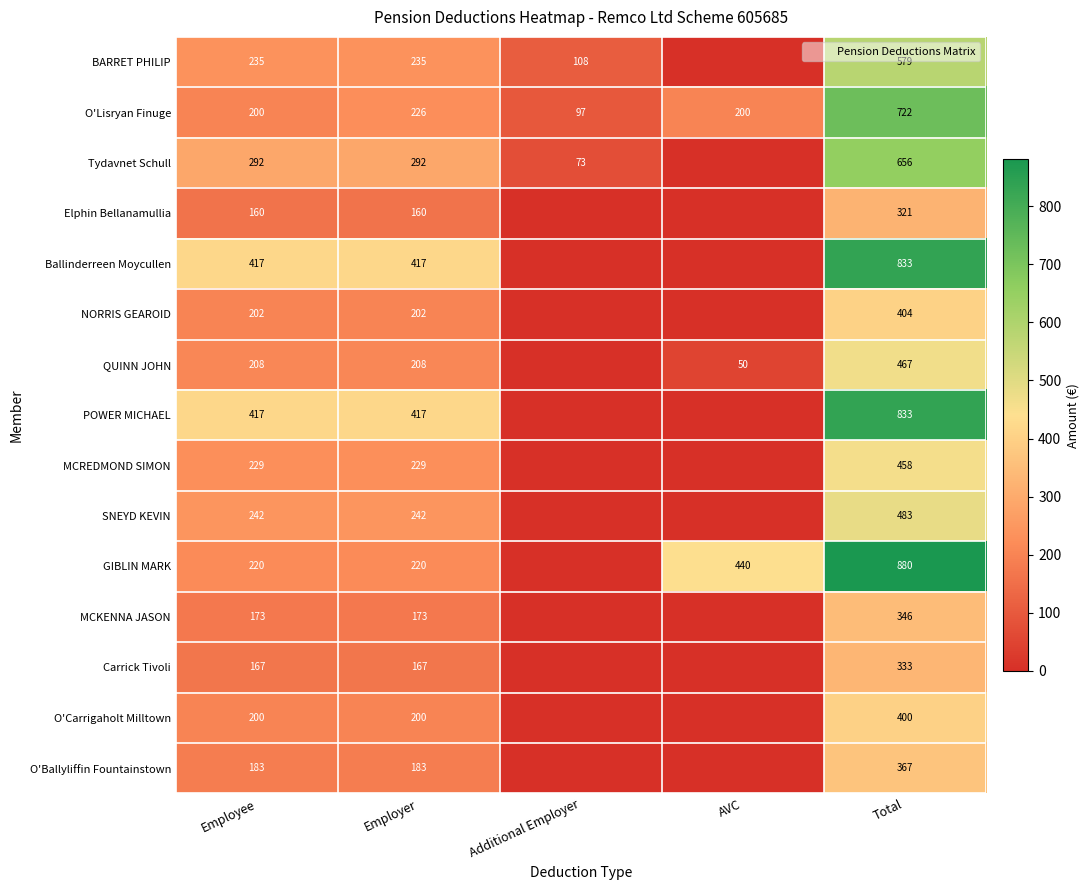

True or false: Carrick Tivoli has a value of 333.3 at Total.

True